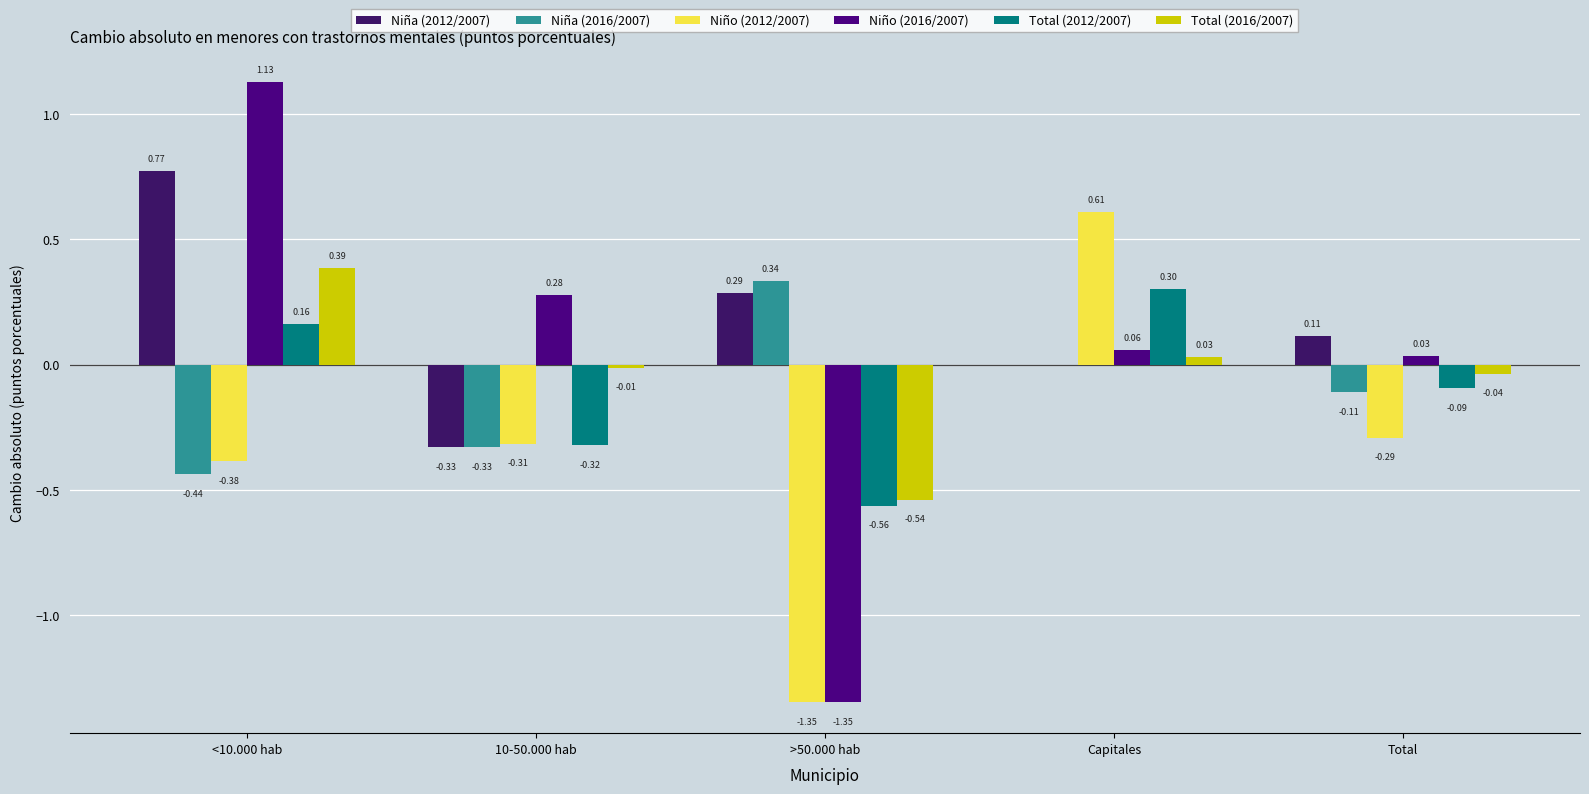

How many values in the Total (2012/2007) series exceed 0?

2